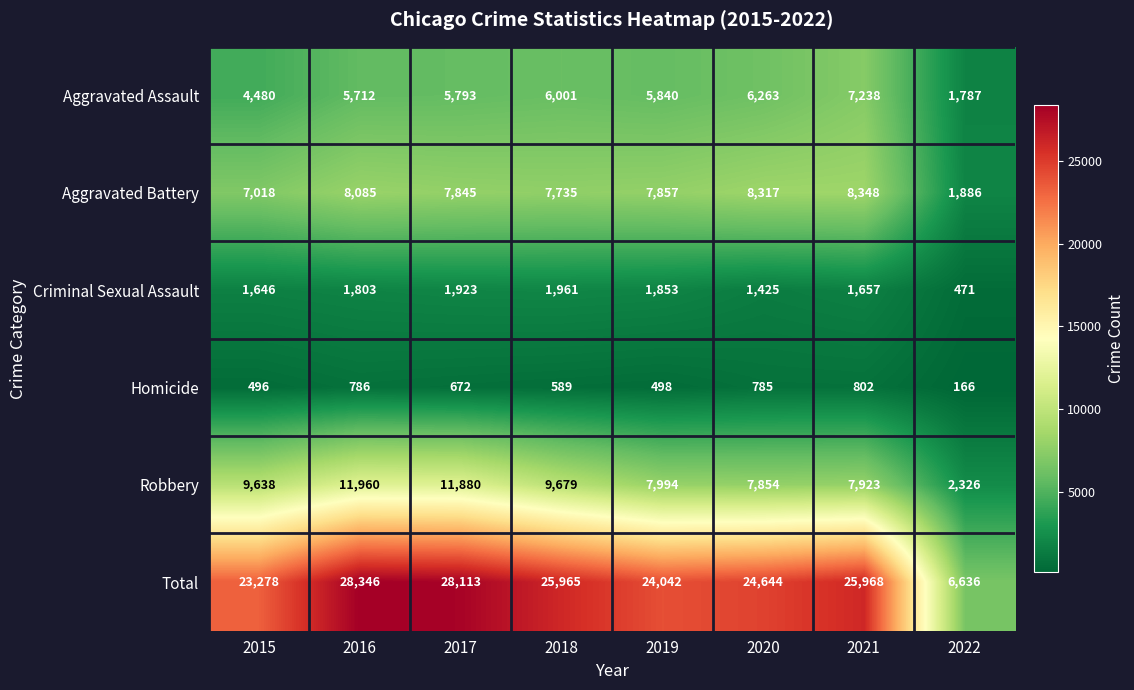

At 2021, list the series in order from smallest to largest.

Homicide, Criminal Sexual Assault, Aggravated Assault, Robbery, Aggravated Battery, Total